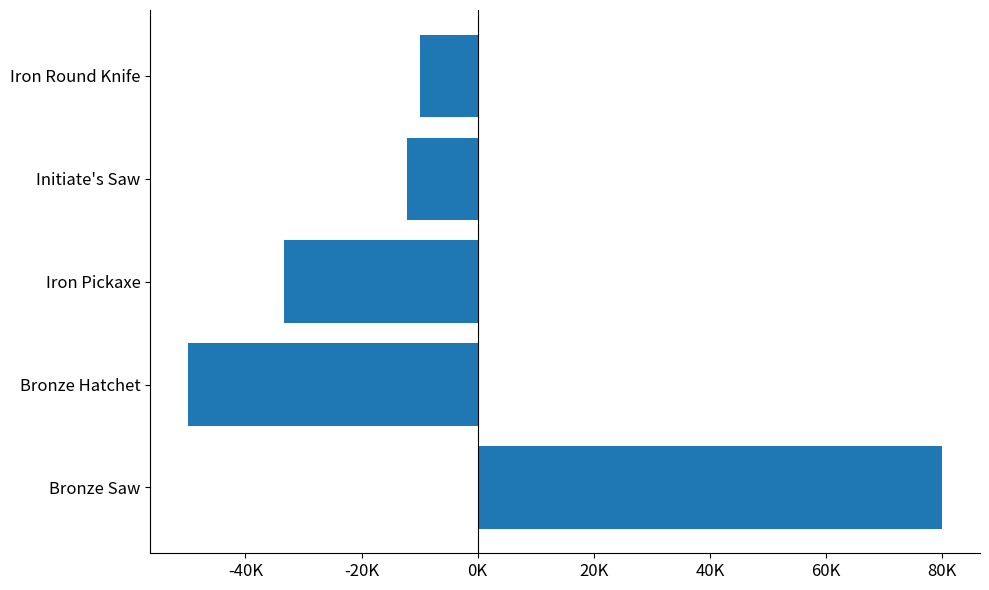

Does the chart contain stacked bars?

No